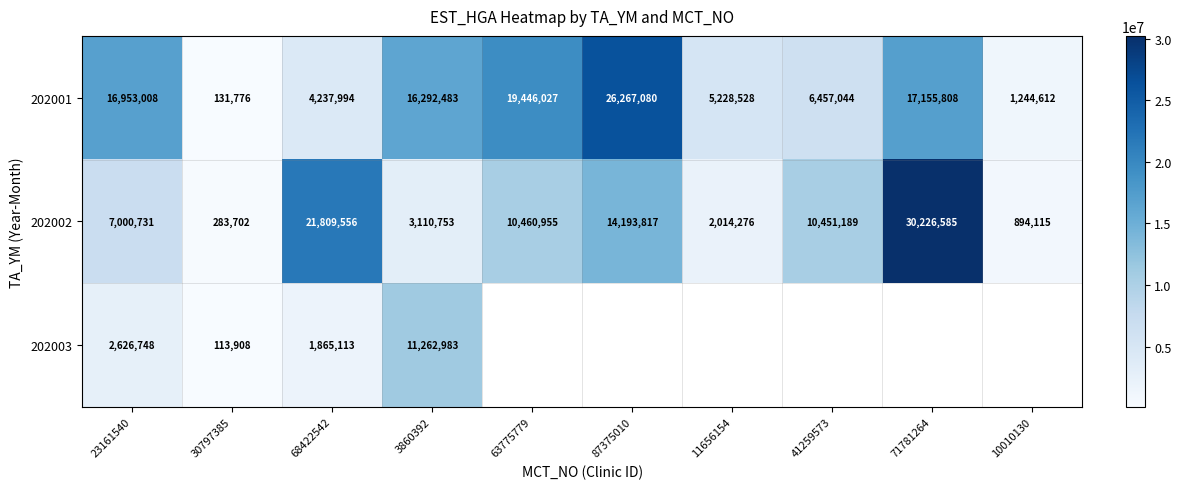

List the labels in order of 202001 value, smallest first.

30797385, 10010130, 68422542, 11656154, 41259573, 3860392, 23161540, 71781264, 63775779, 87375010